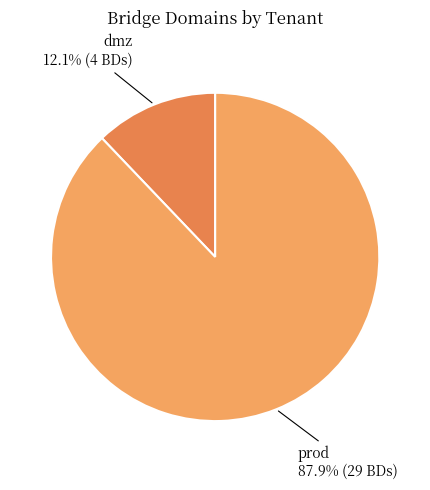

Which slice represents more than half of the pie?

prod